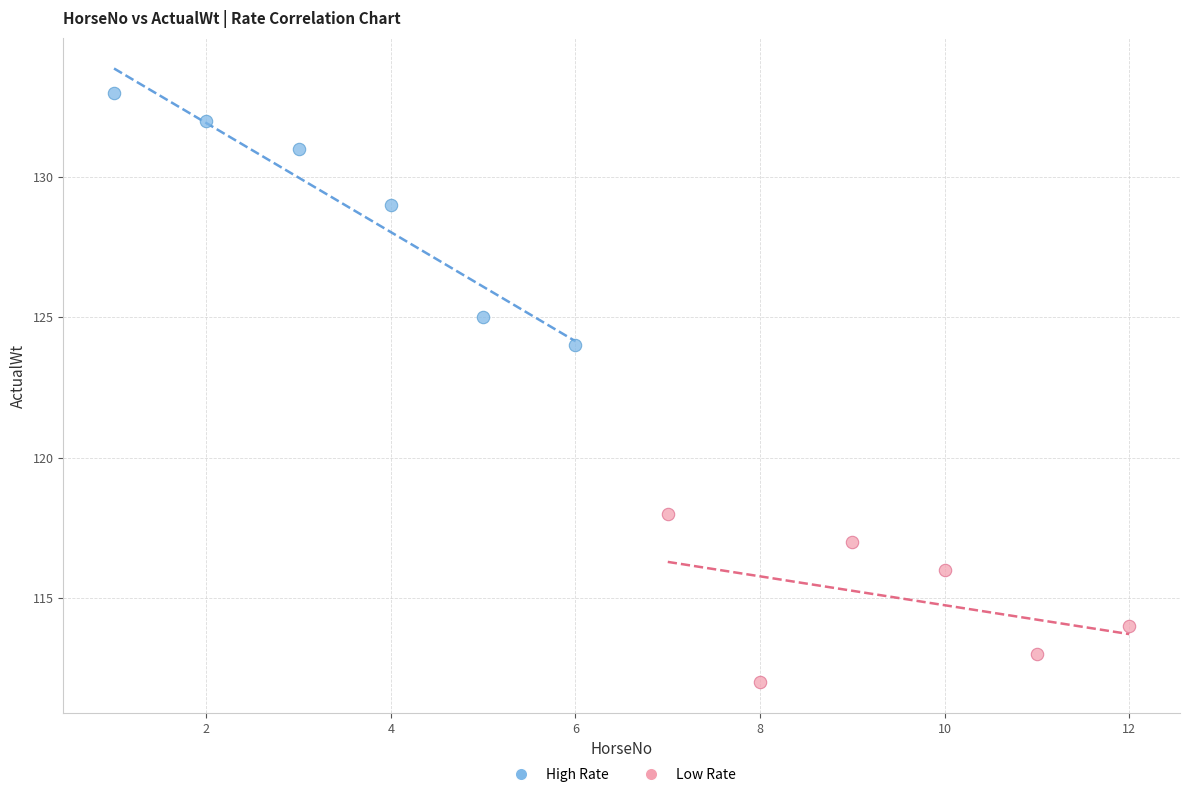

What are all the series names shown in the legend?

High Rate, Low Rate